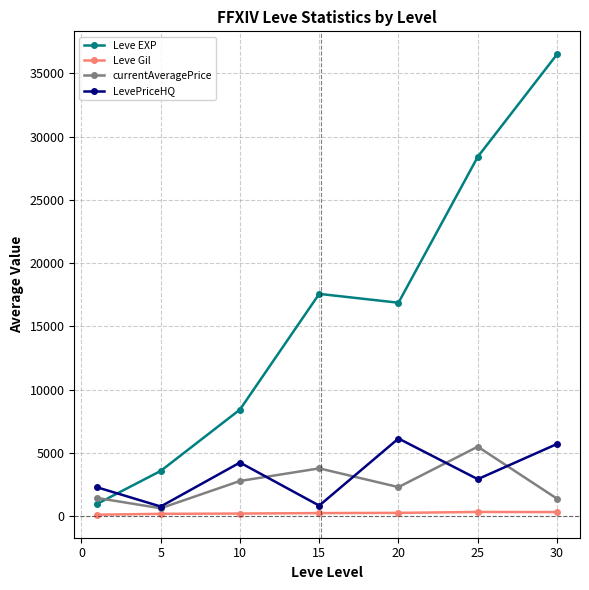

Which series has the widest spread of values?

Leve EXP